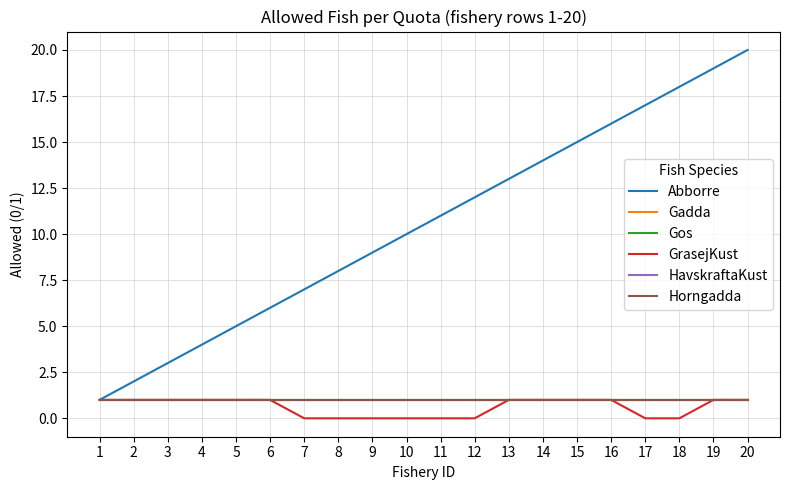

Between 10 and 8, which is larger?

10